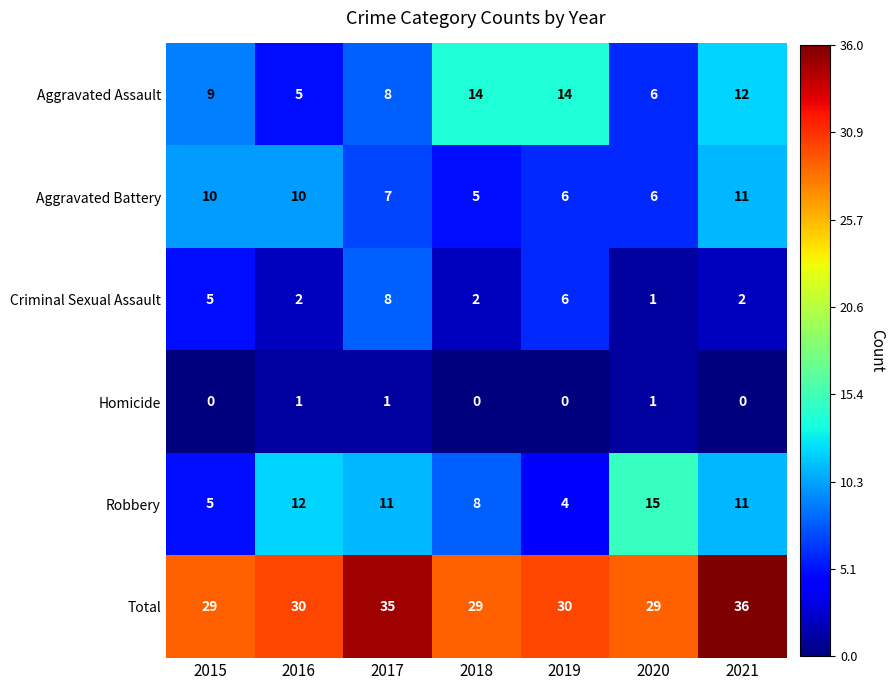

Is it true that Homicide equals 0 at 2018?

True